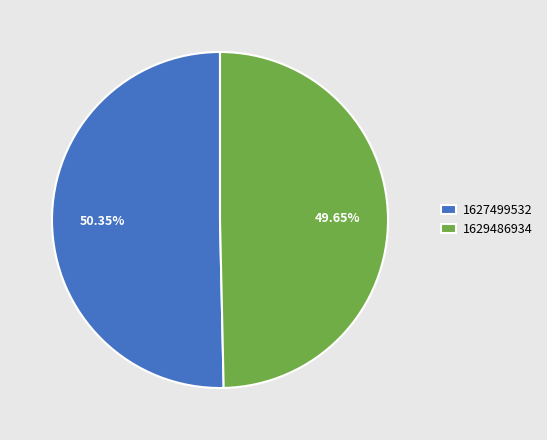

The 1629486934 slice represents 50% of the pie. True or false?

True